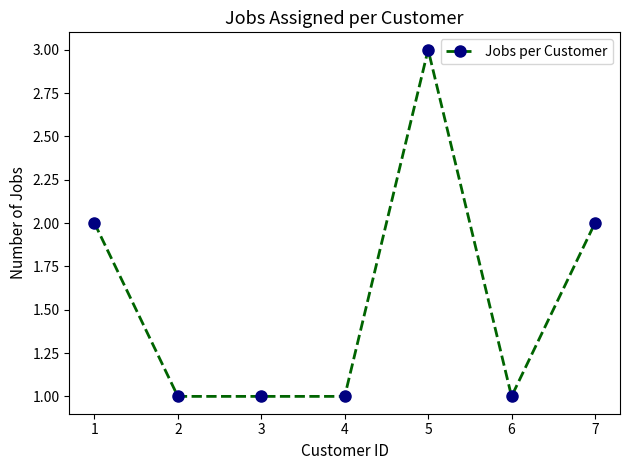

The value at 1 is 1. True or false?

False